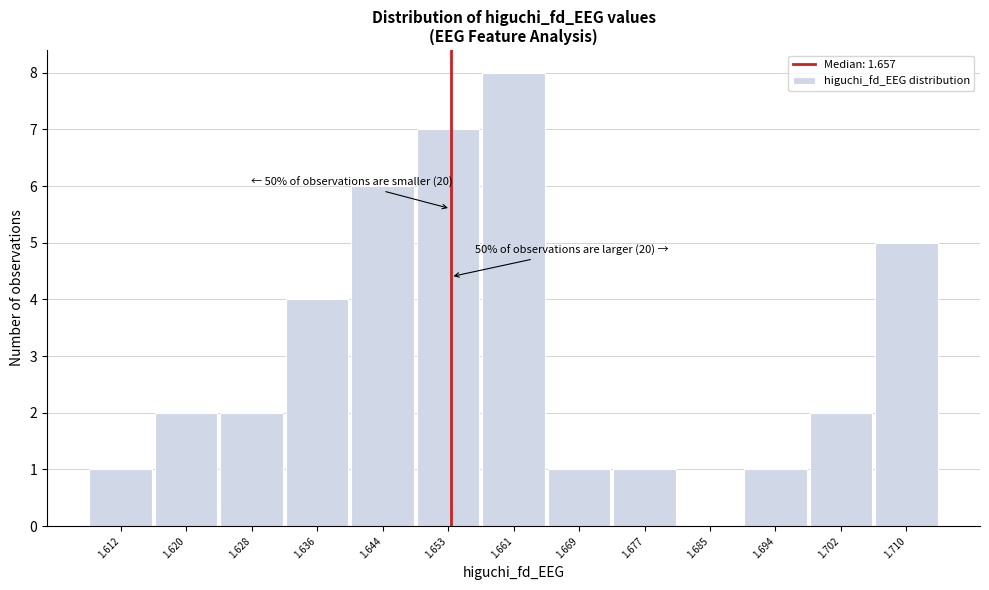

Reading left to right, what are all the values shown in this chart?

1.612=1	1.620=2	1.628=2	1.636=4	1.644=6	1.653=7	1.661=8	1.669=1	1.677=1	1.685=0	1.694=1	1.702=2	1.710=5